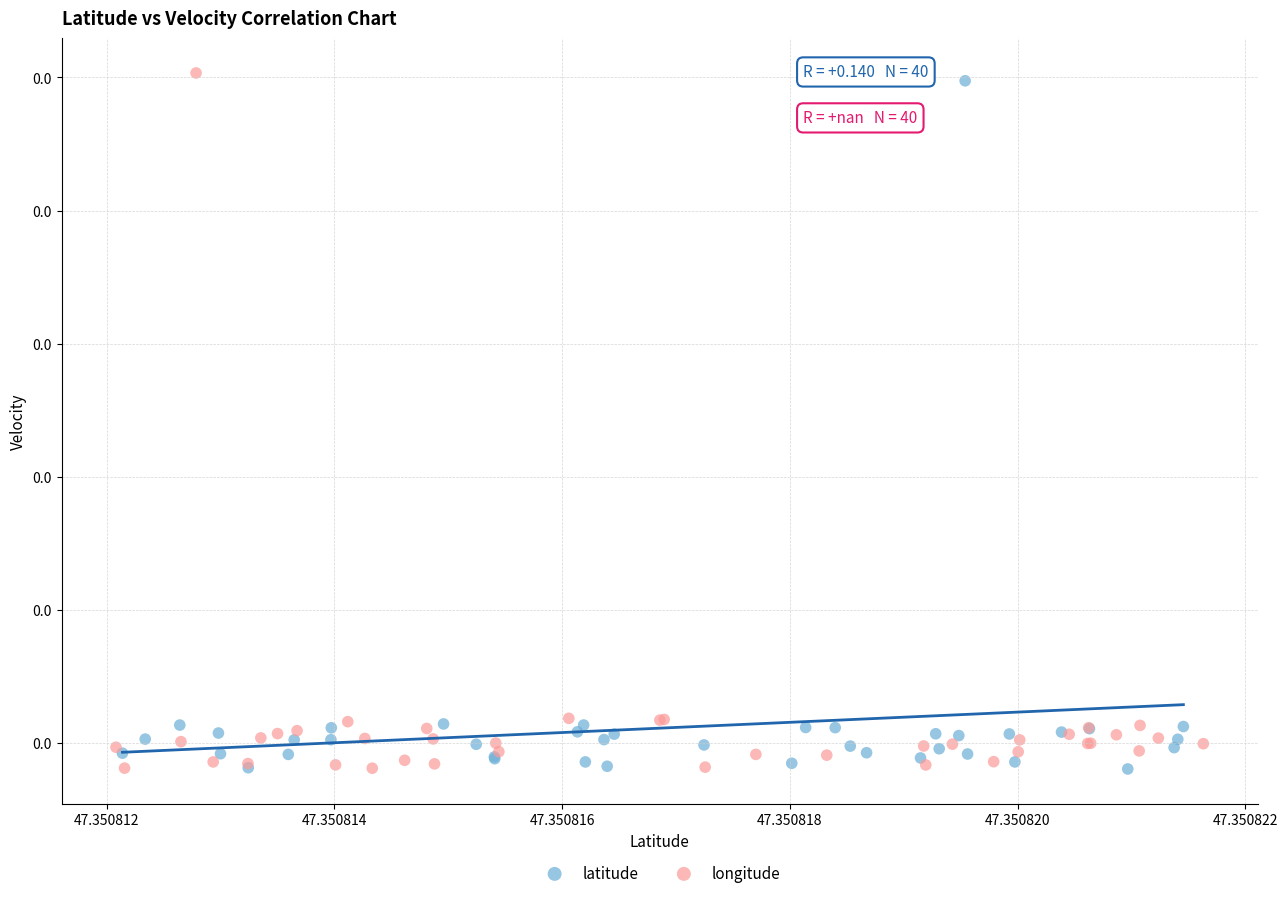

Which series reaches the maximum Y coordinate?

longitude